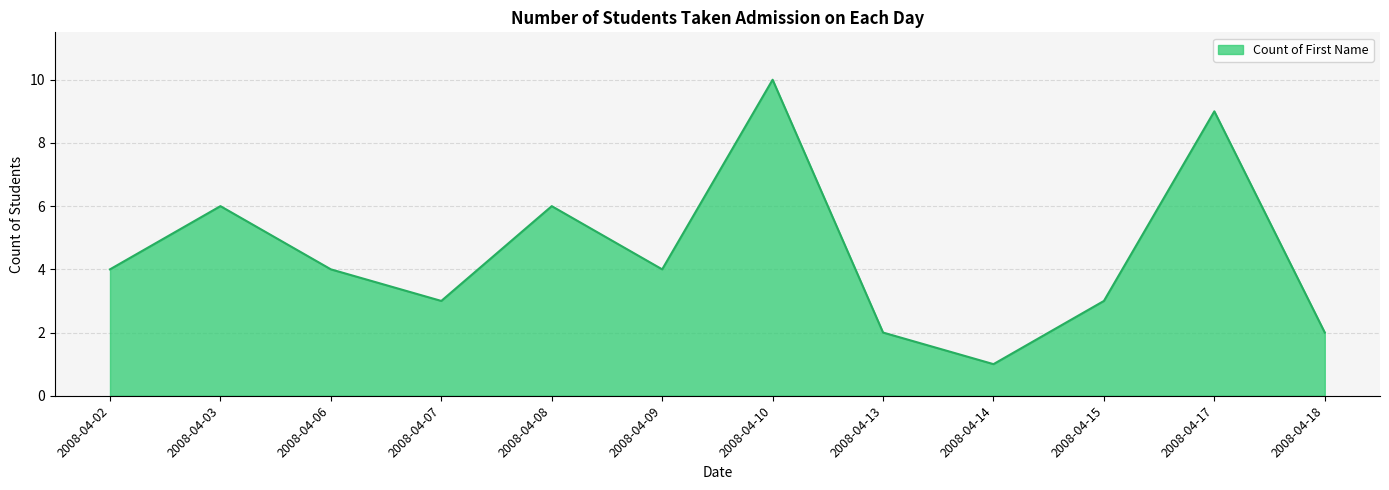

What is the maximum value shown in the chart?

10